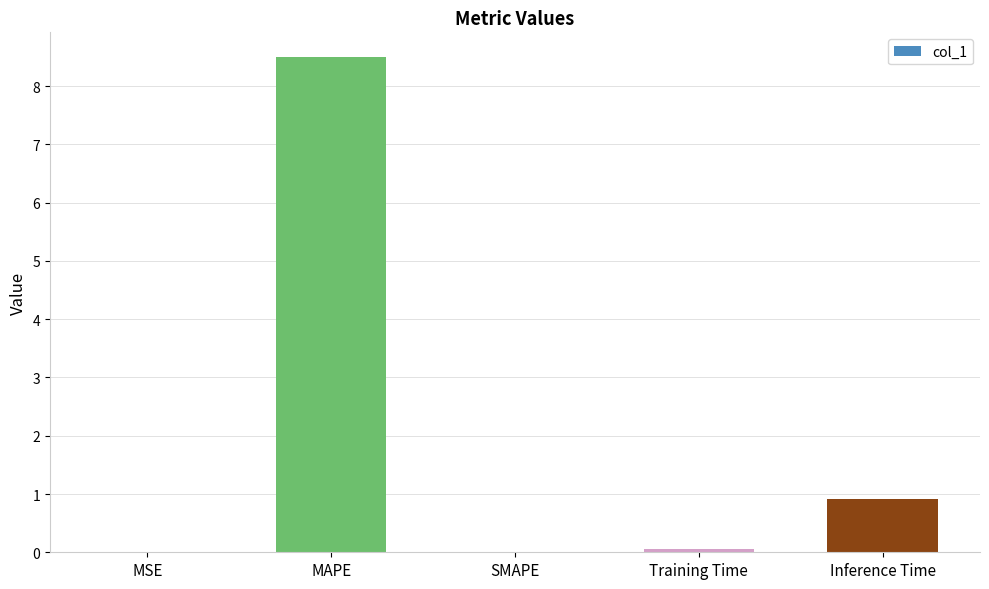

True or false: the data shows 1.6 at Inference Time.

False